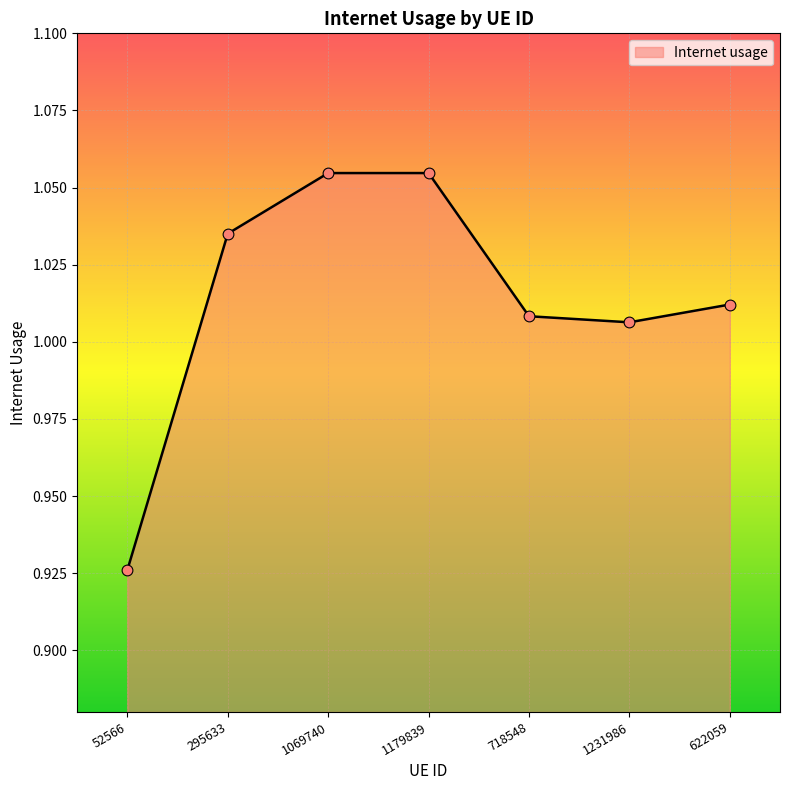

Which has a higher value, 1179839 or 295633?

1179839